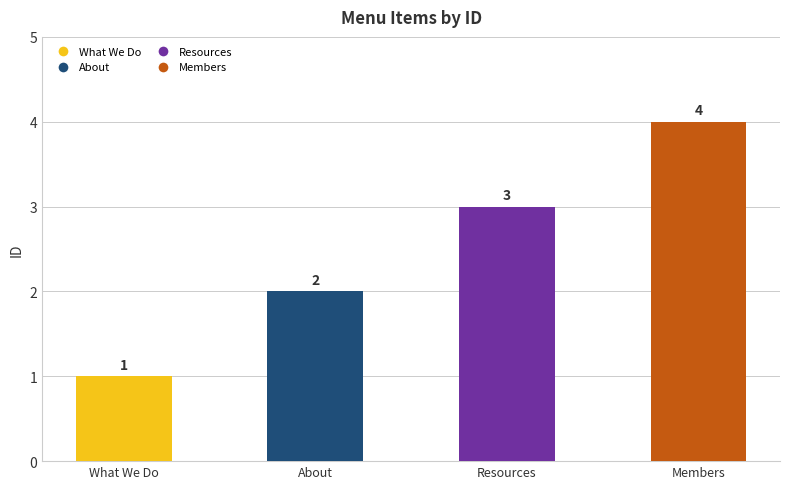

What is the difference between the maximum and minimum values?

3